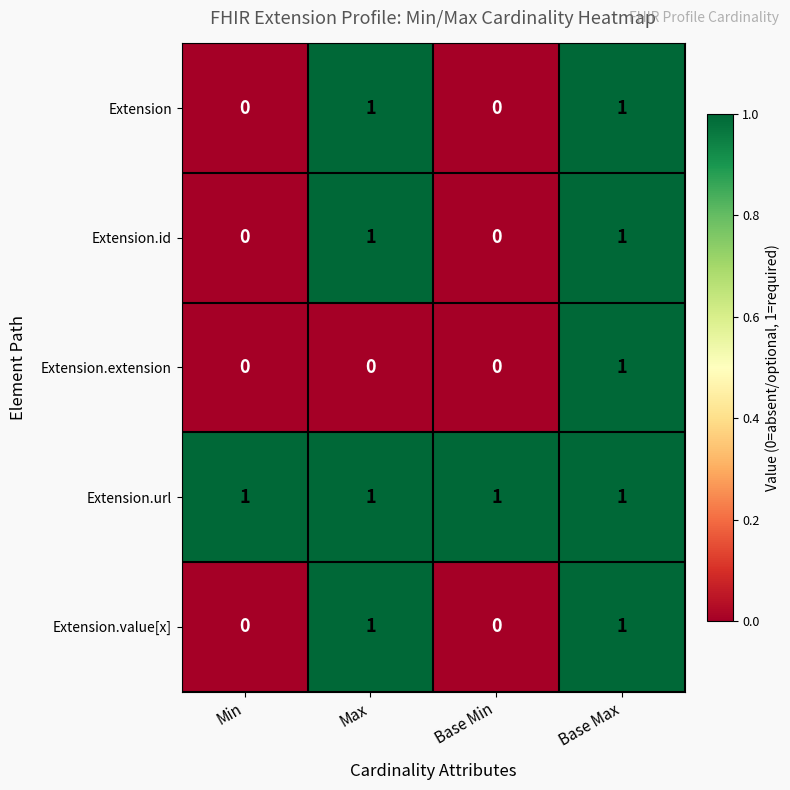

How many series are shown in this chart?

5